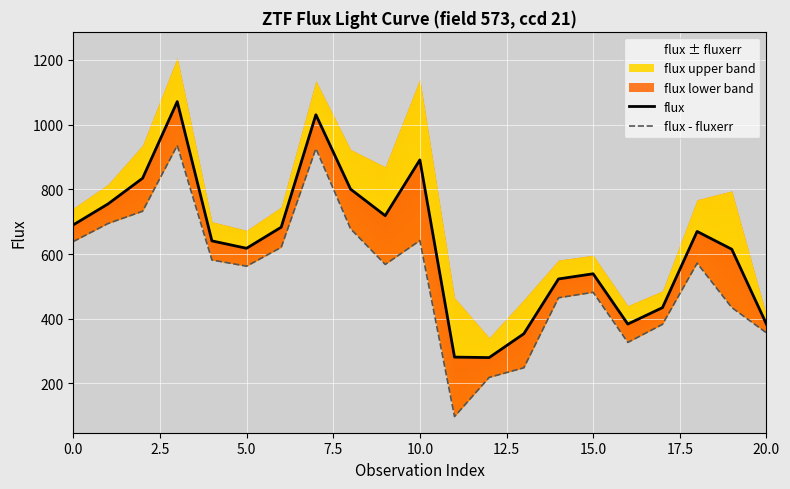

How many lines are shown in the chart?

2